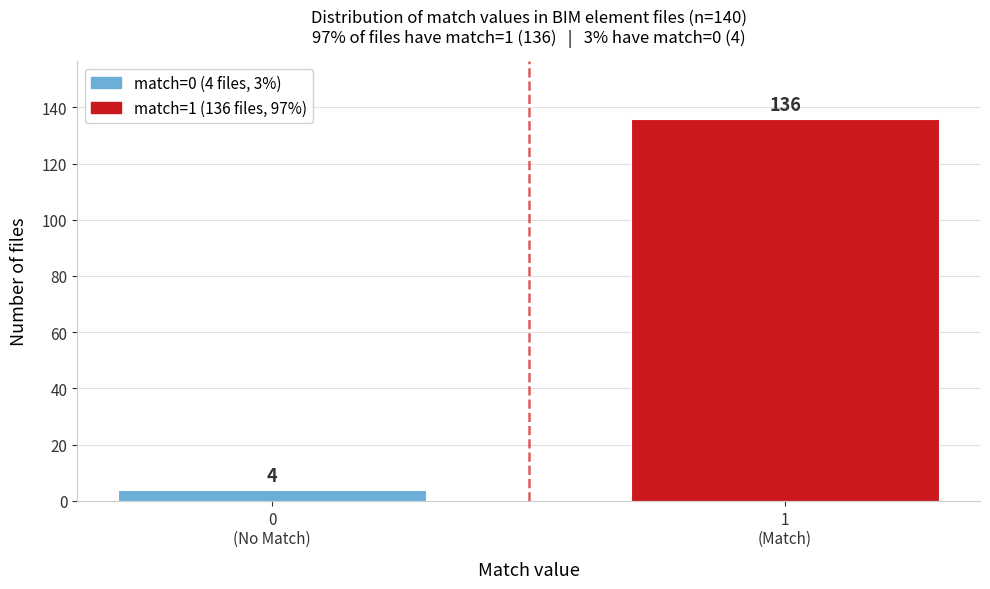

Reading left to right, list all the values displayed in this chart.

4	136